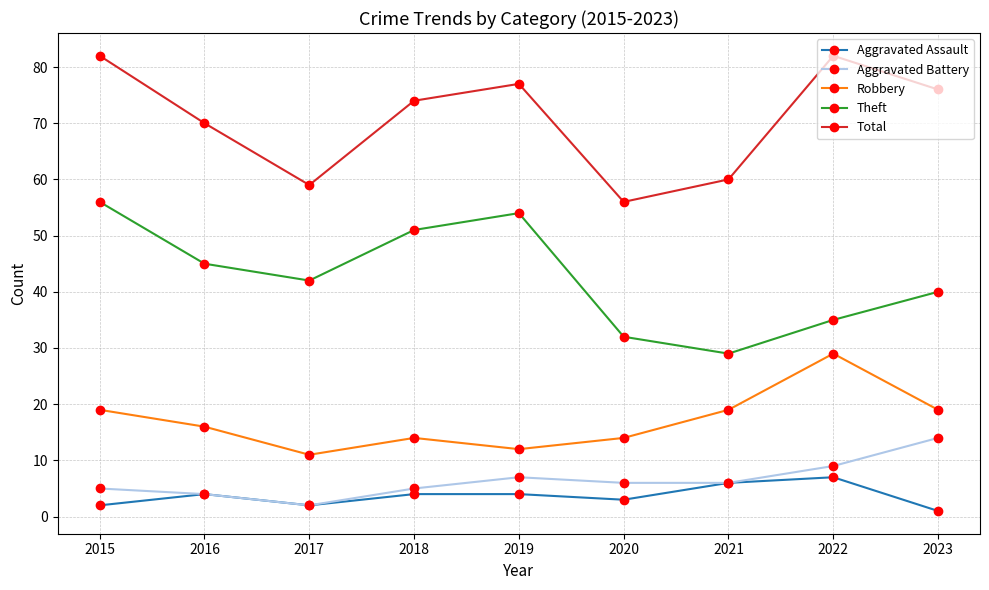

How many series are shown in this chart?

5